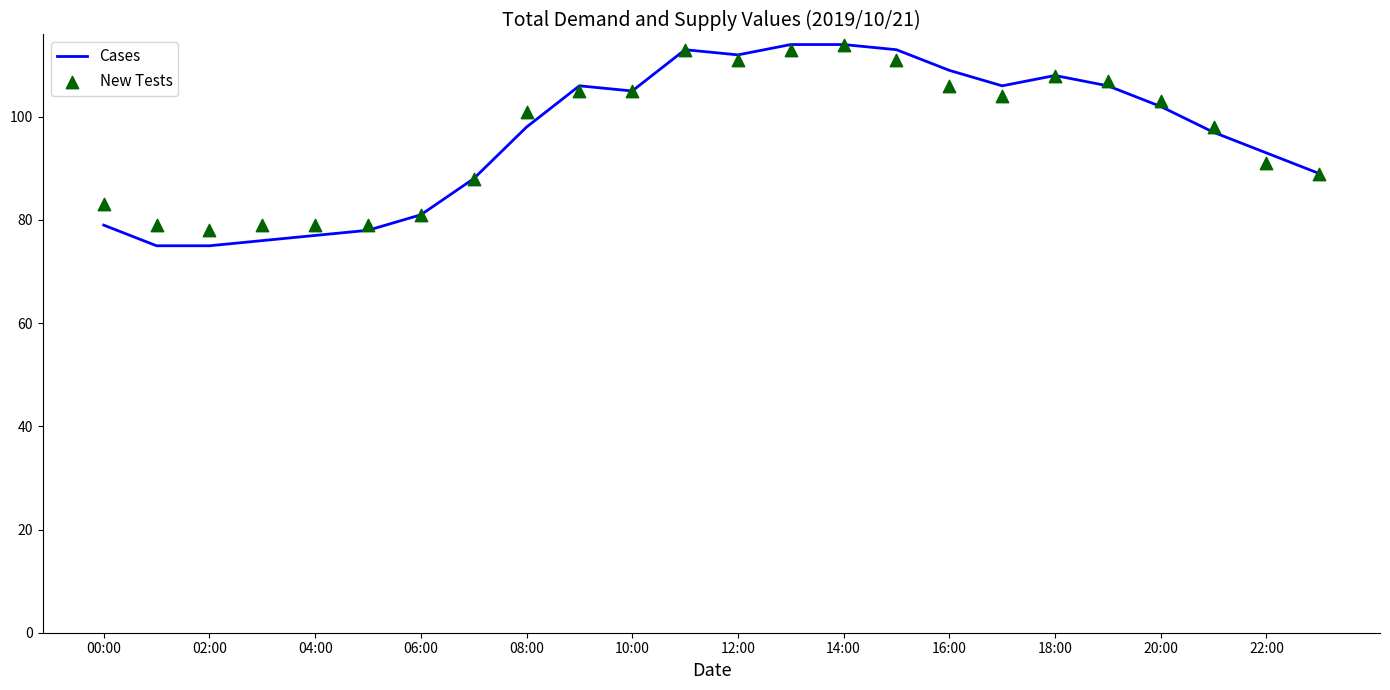

True or false: Cases has a value of 98 at 08:00.

True